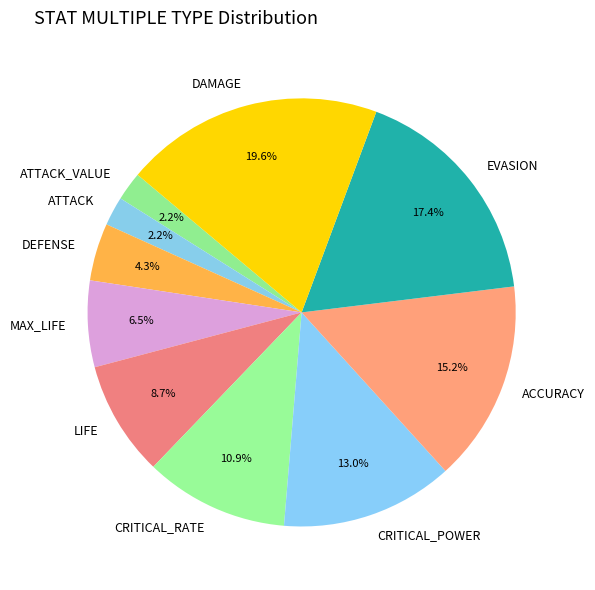

To the nearest percent, what is the average slice percentage?

10%